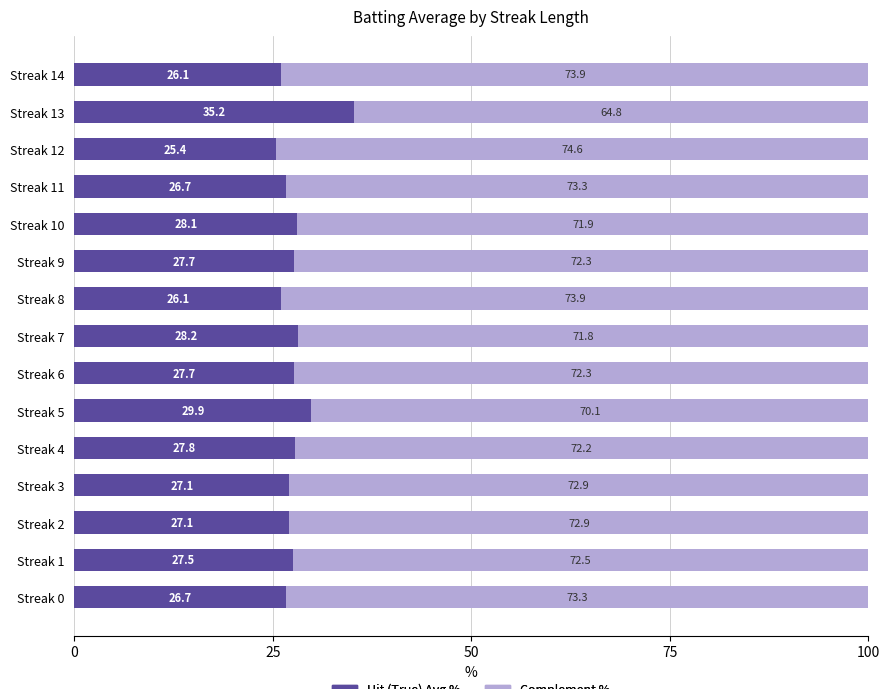

What is the total value across all series at Streak 14?

100.0